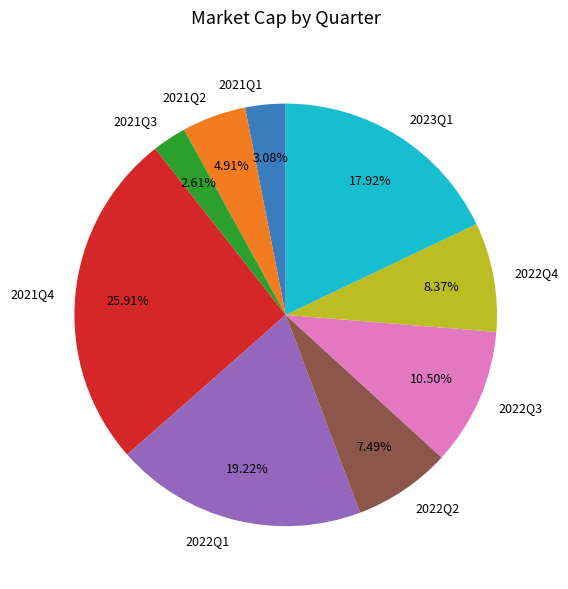

To the nearest percent, what is the average slice percentage?

11%